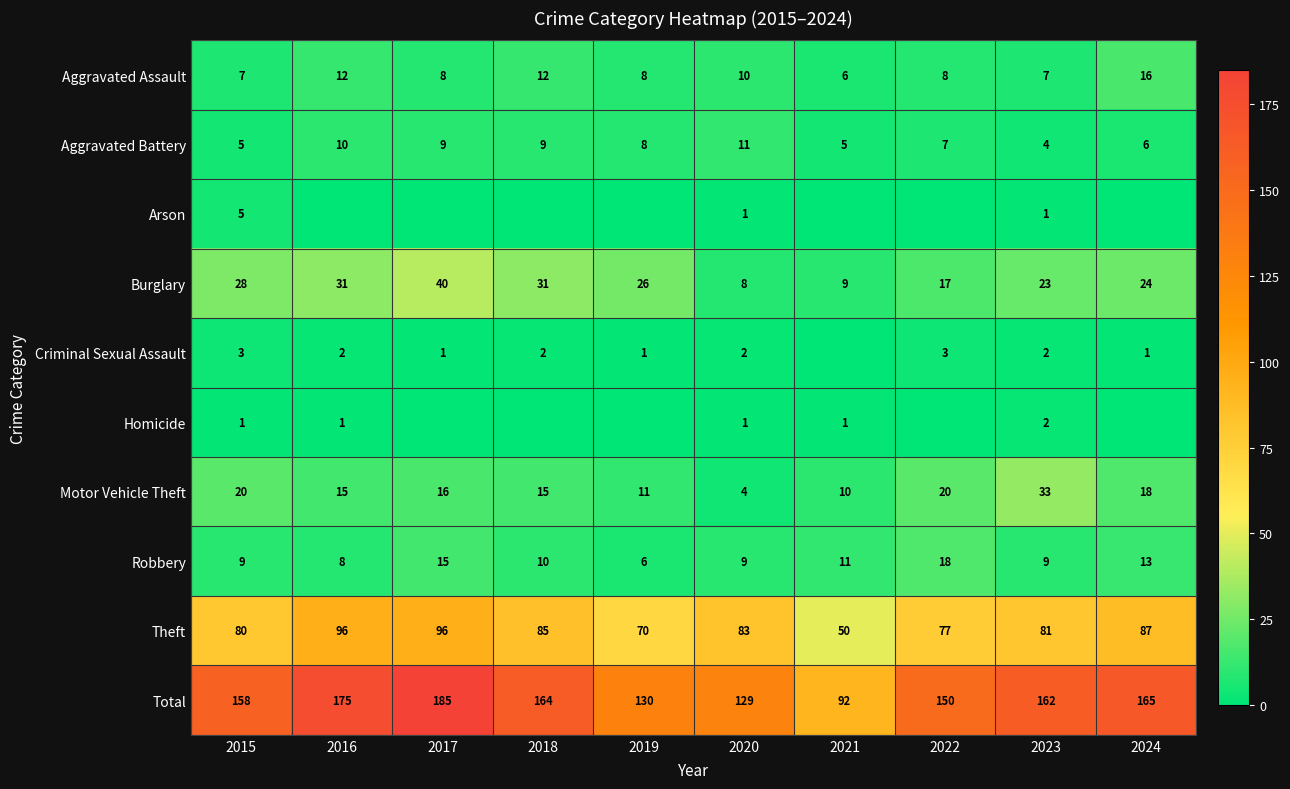

What is the difference between the maximum and minimum values in the Motor Vehicle Theft series?

29